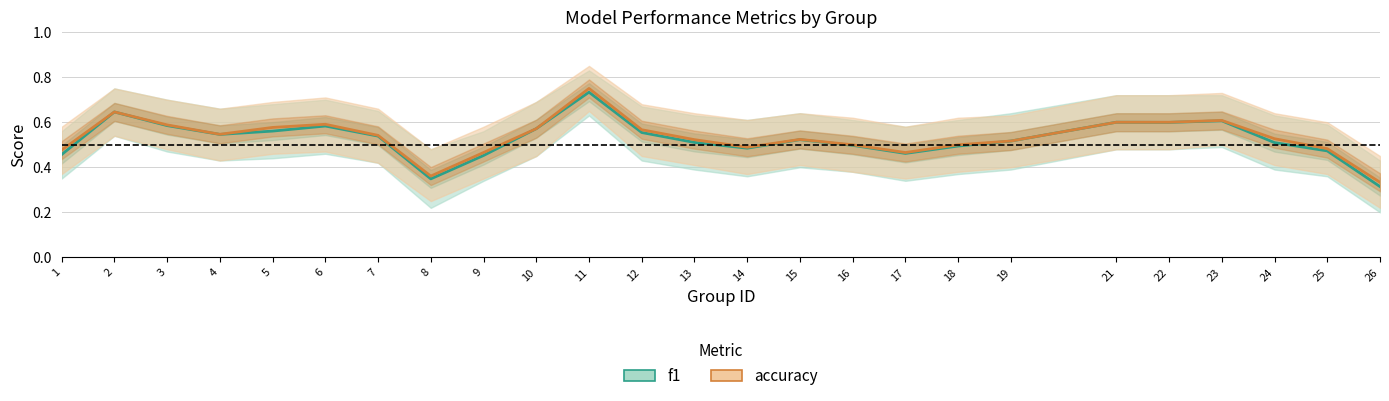

Reading right to left, transcribe all the data shown in this chart.

f1: 26=0.3	25=0.5	24=0.5	23=0.6	22=0.6	21=0.6	19=0.5	18=0.5	17=0.5	16=0.5	15=0.5	14=0.5	13=0.5	12=0.6	11=0.7	10=0.6	9=0.5	8=0.3	7=0.5	6=0.6	5=0.6	4=0.5	3=0.6	2=0.6	1=0.5
accuracy: 26=0.3	25=0.5	24=0.5	23=0.6	22=0.6	21=0.6	19=0.5	18=0.5	17=0.5	16=0.5	15=0.5	14=0.5	13=0.5	12=0.6	11=0.8	10=0.6	9=0.5	8=0.4	7=0.5	6=0.6	5=0.6	4=0.5	3=0.6	2=0.6	1=0.5